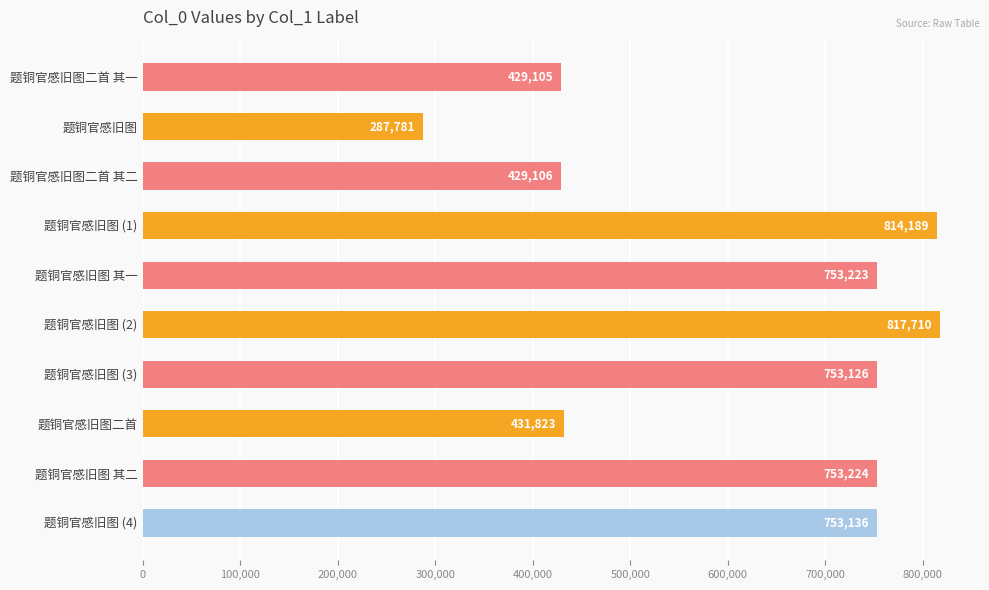

At which category does the chart reach its minimum across all series?

题铜官感旧图